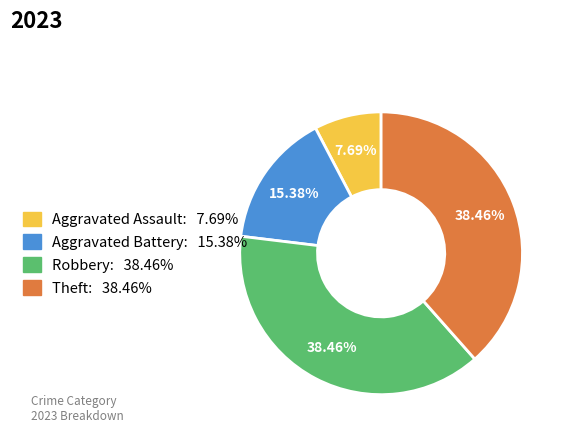

Is the sum of Aggravated Assault and Robbery greater than half?

No